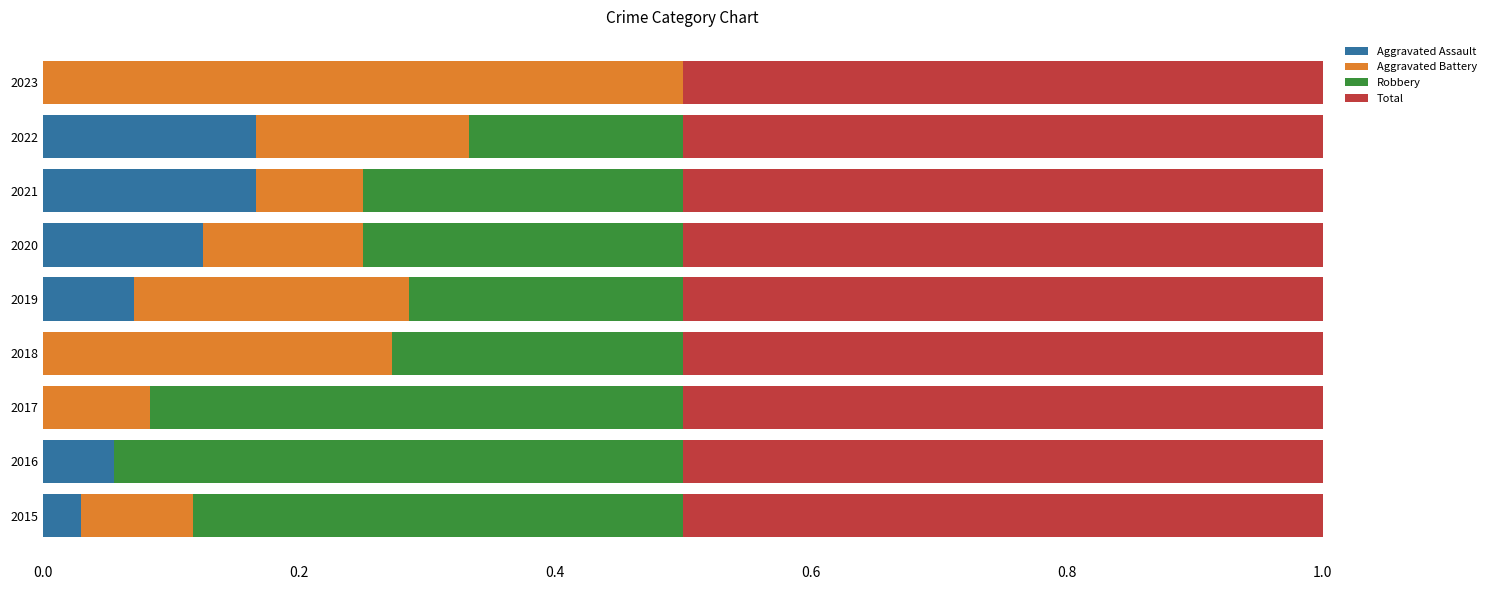

The Aggravated Assault series shows 0.0 at 2020. True or false?

False